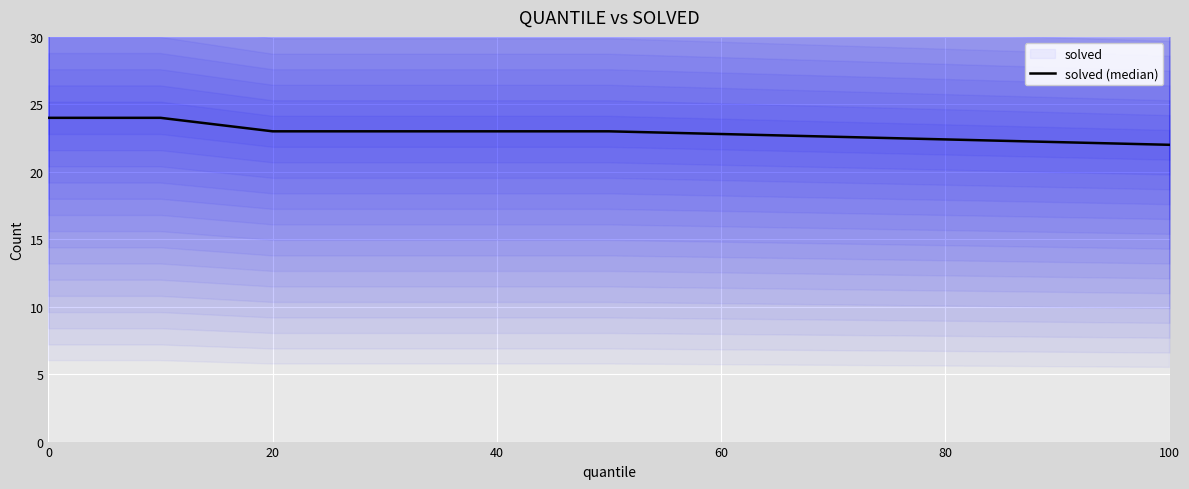

What is the ratio of the value at 80 to the value at 40?

1.0